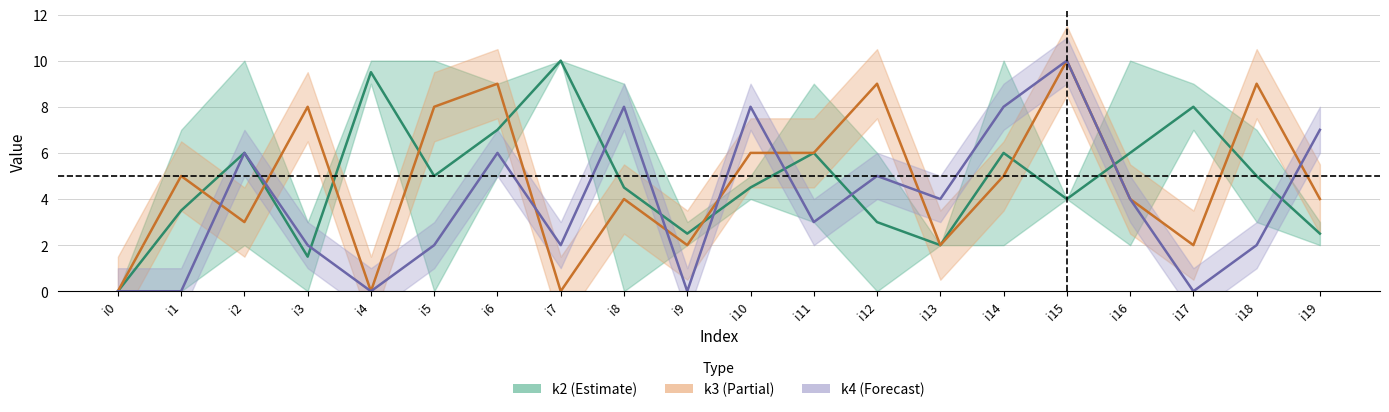

At how many categories does at least one series exceed 3?

15